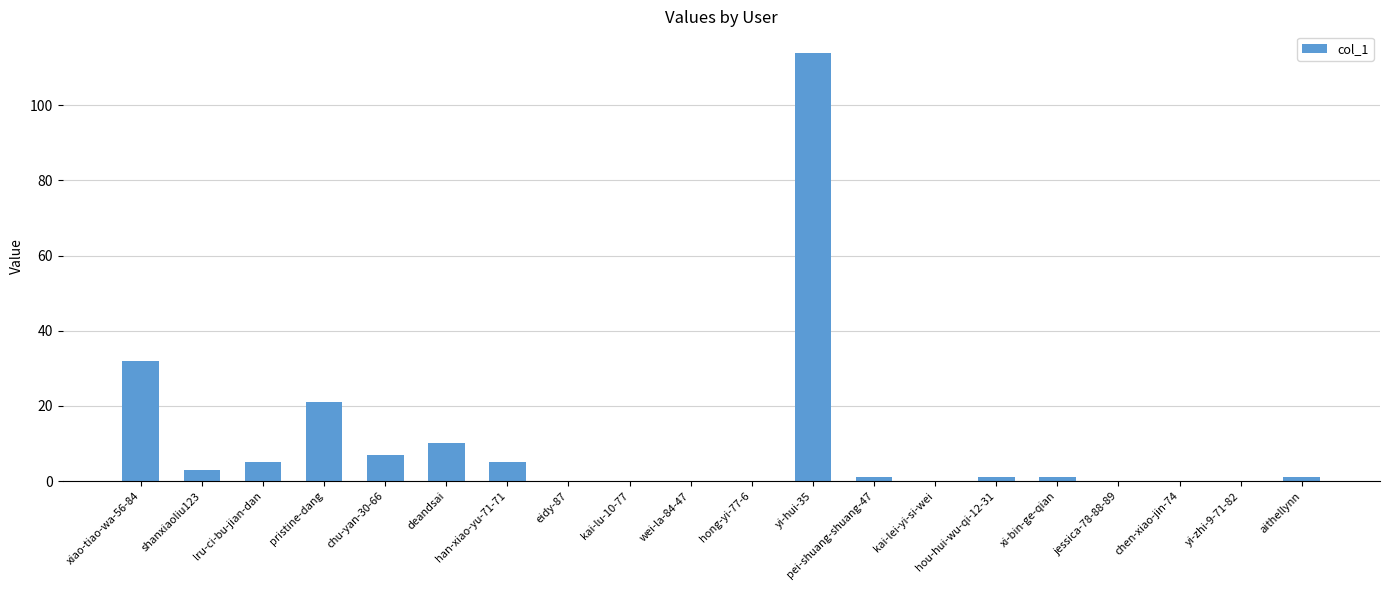

At which label does the data first exceed 1?

xiao-tiao-wa-56-84